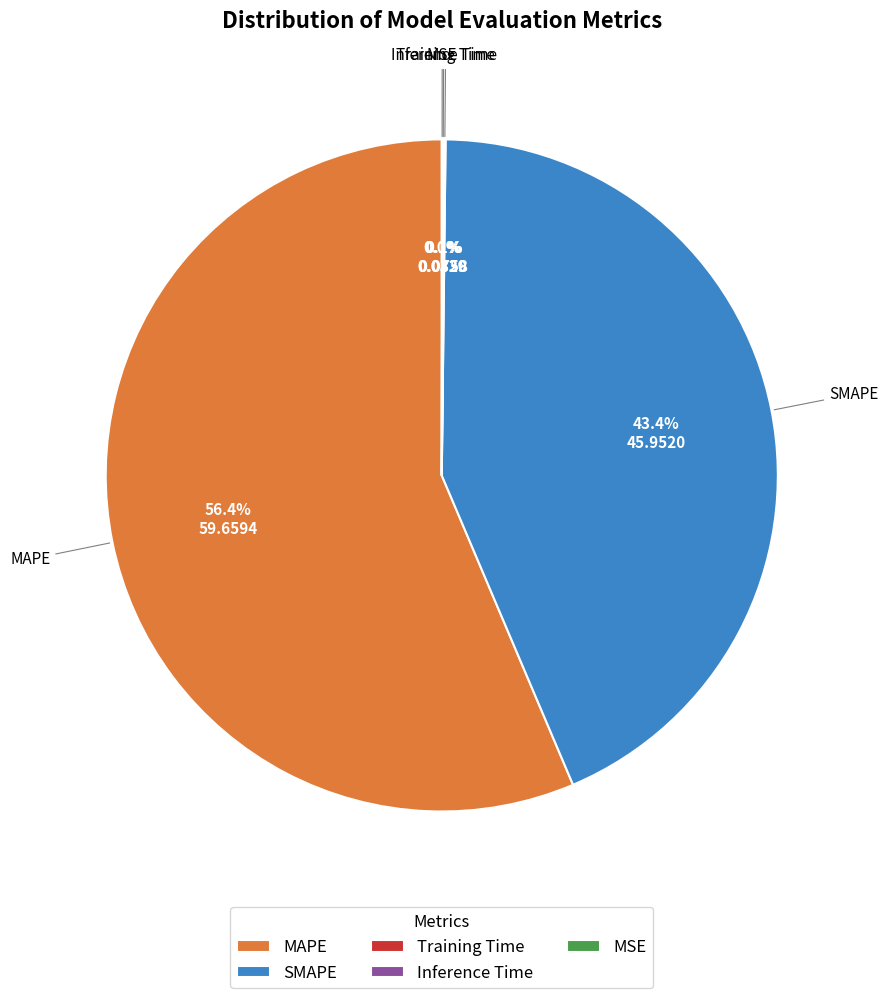

What portion of the pie excludes SMAPE?

56.6%